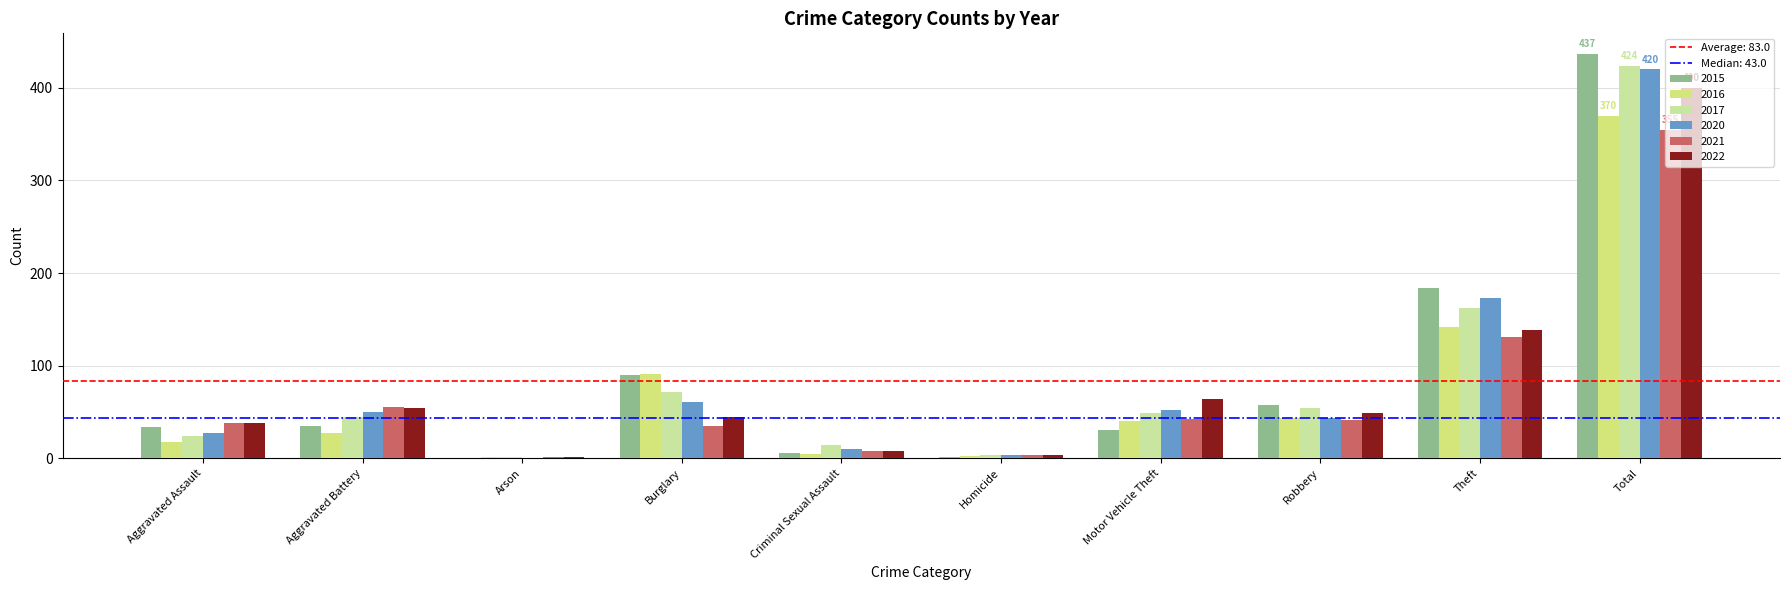

Rank the categories by 2021 value from lowest to highest.

Arson, Homicide, Criminal Sexual Assault, Burglary, Aggravated Assault, Robbery, Motor Vehicle Theft, Aggravated Battery, Theft, Total